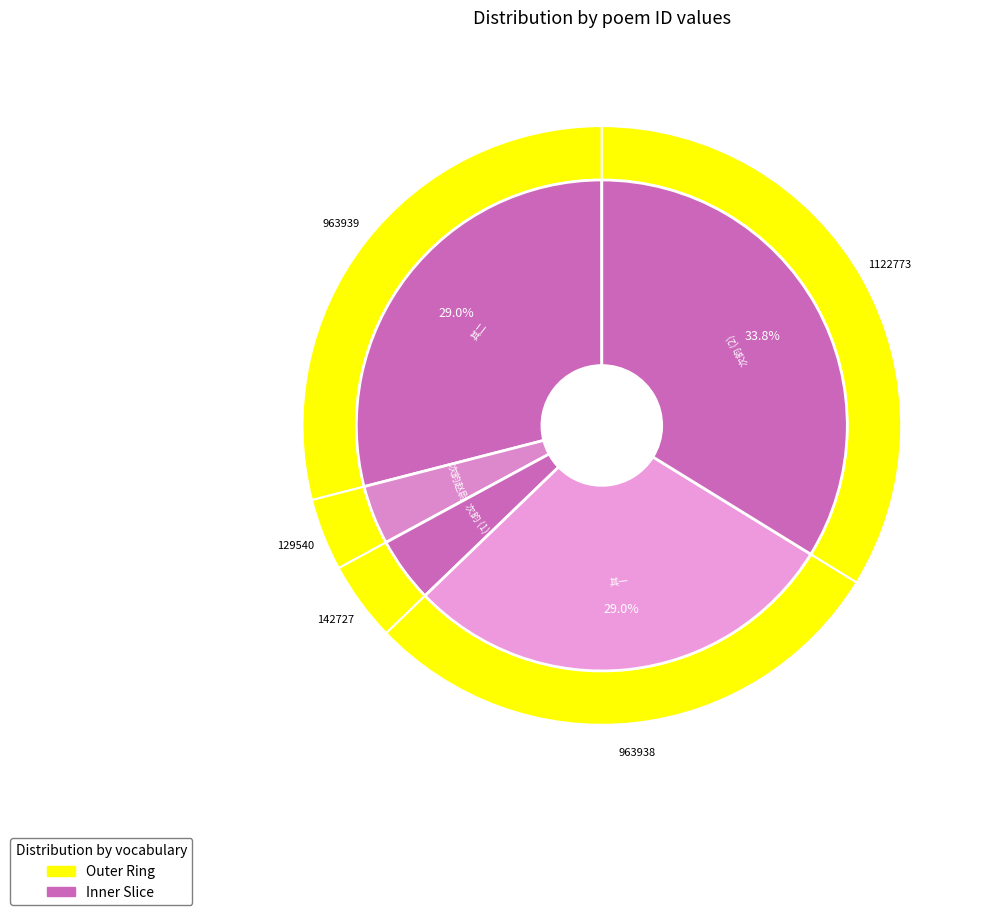

The 陈尉括水伤冒雨下朱陀出示两诗次韵 slice represents 39% of the pie. True or false?

False